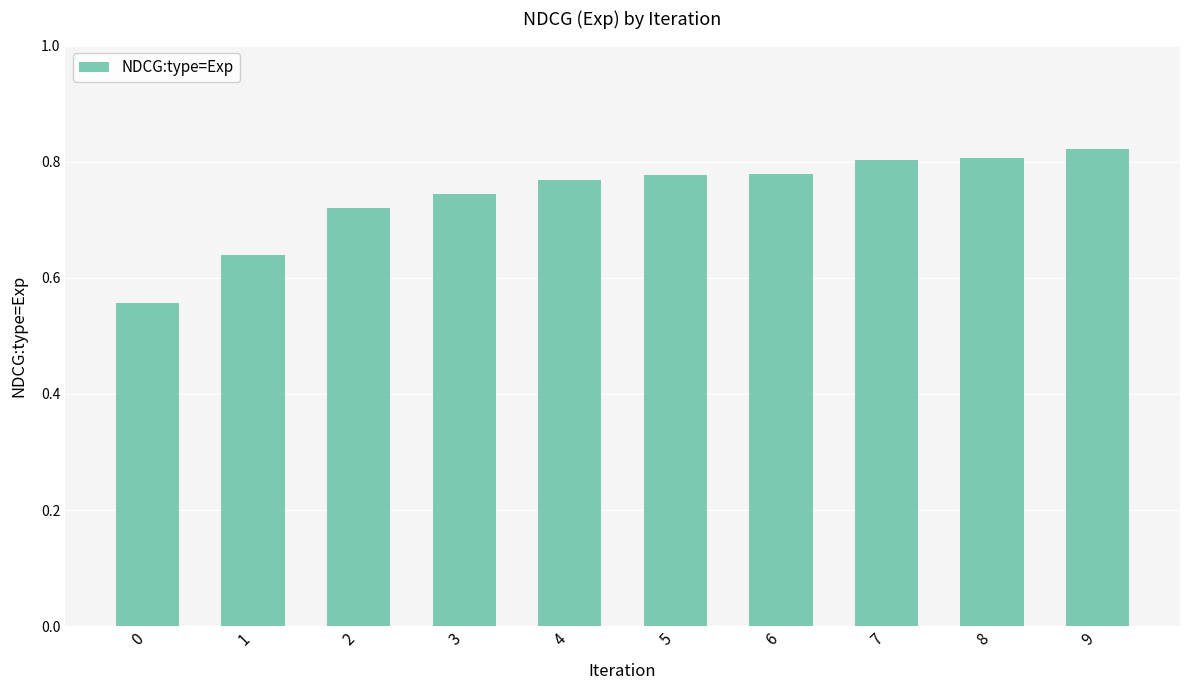

How many bars are there in total?

10